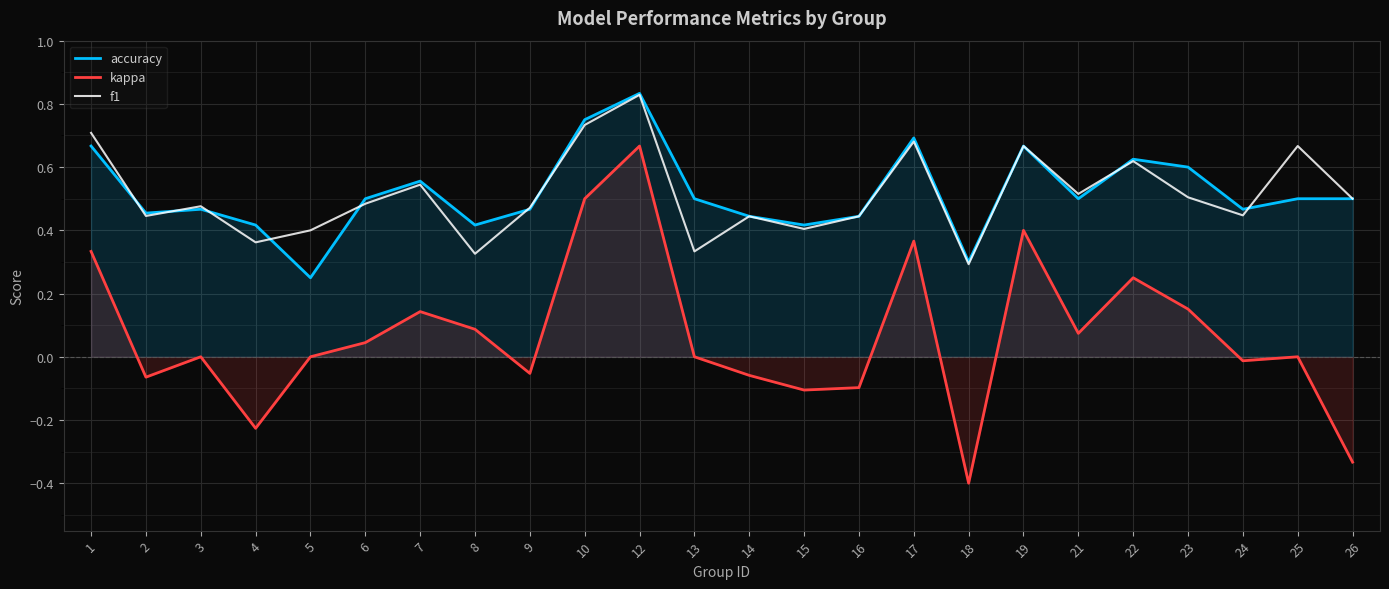

True or false: kappa and f1 cross at least once.

False